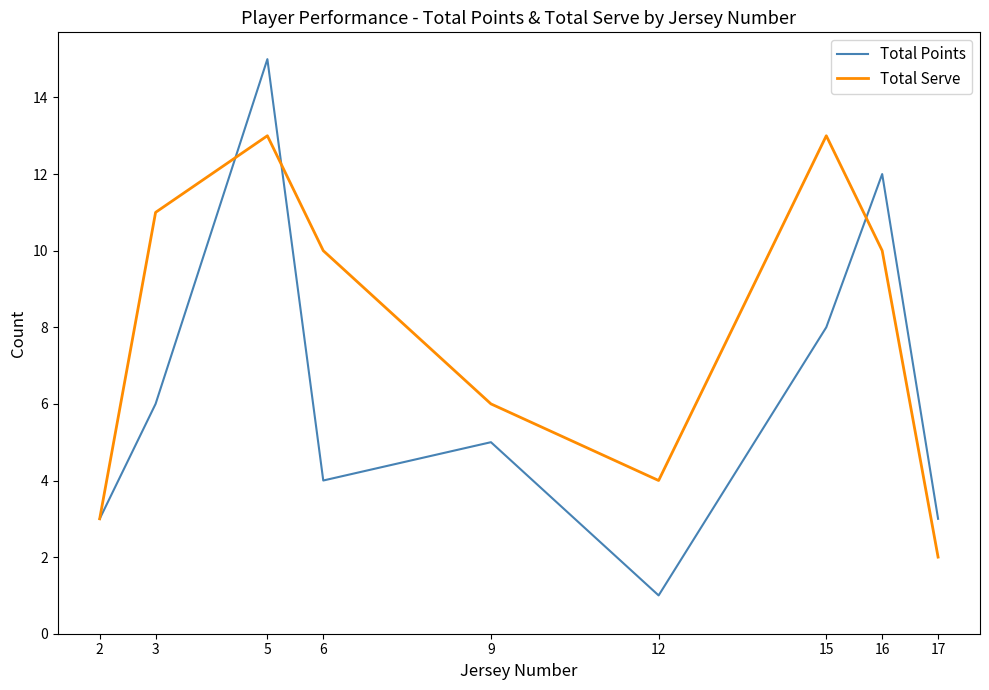

What is the maximum value shown in the chart?

15